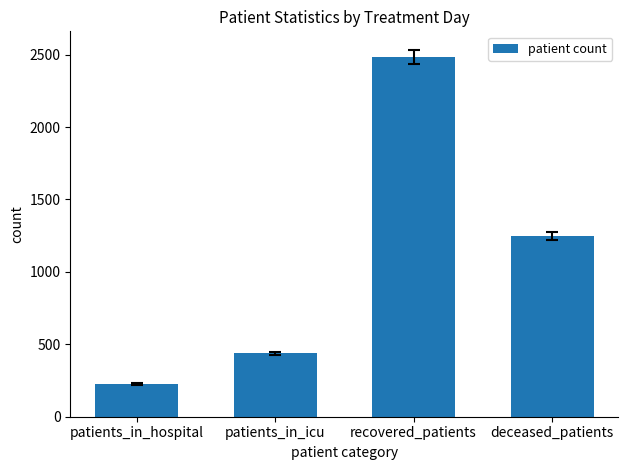

What is the maximum value shown in the chart?

2484